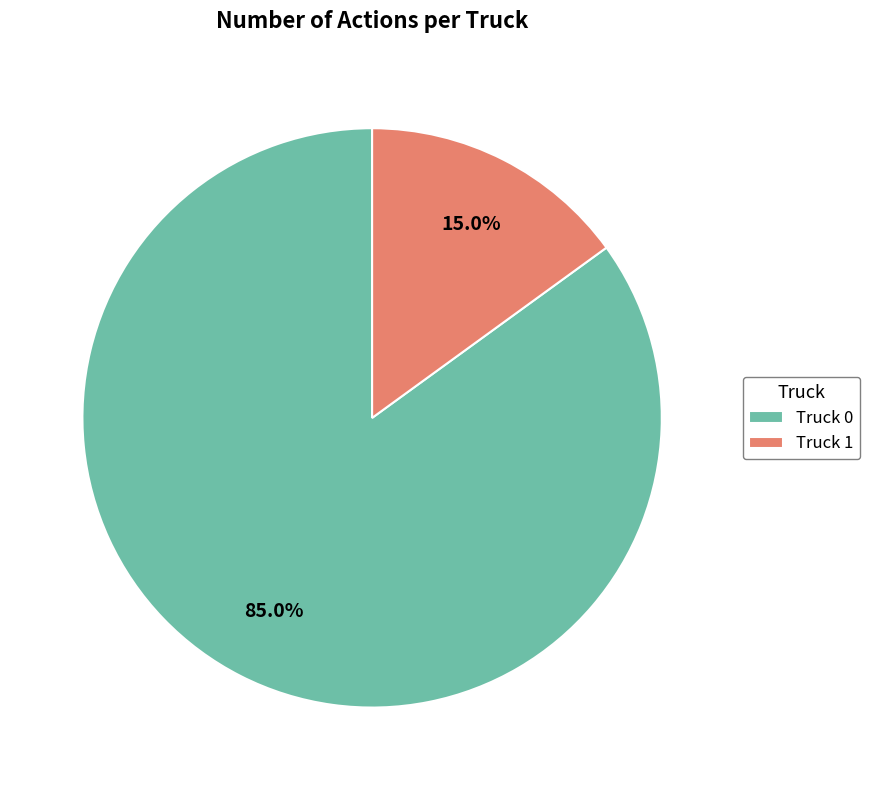

How many segments does this pie chart have?

2